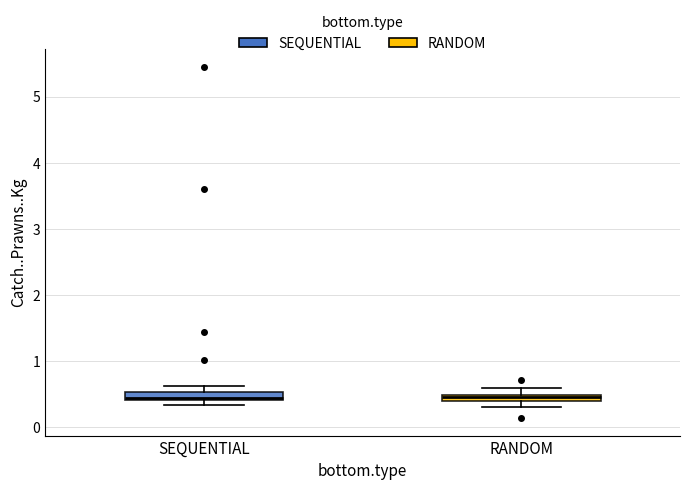

Where is the upper edge of the box for SEQUENTIAL on the y-axis? The values are not printed on the chart, so give them approximately, as read against the axis.

0.5